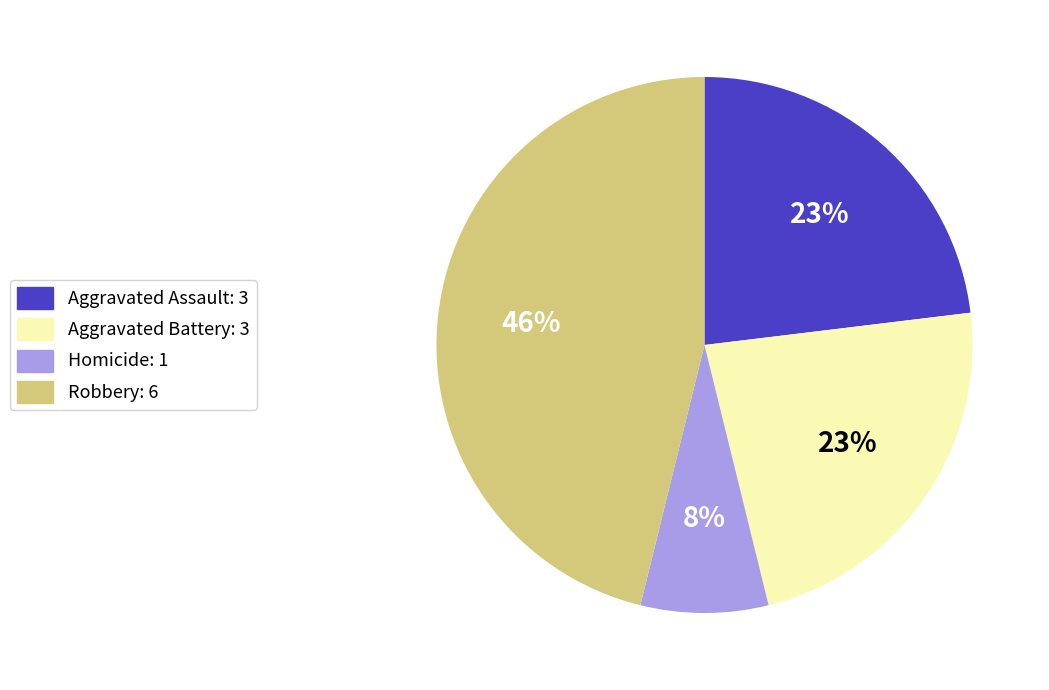

Is there any slice that represents more than half of the pie?

No